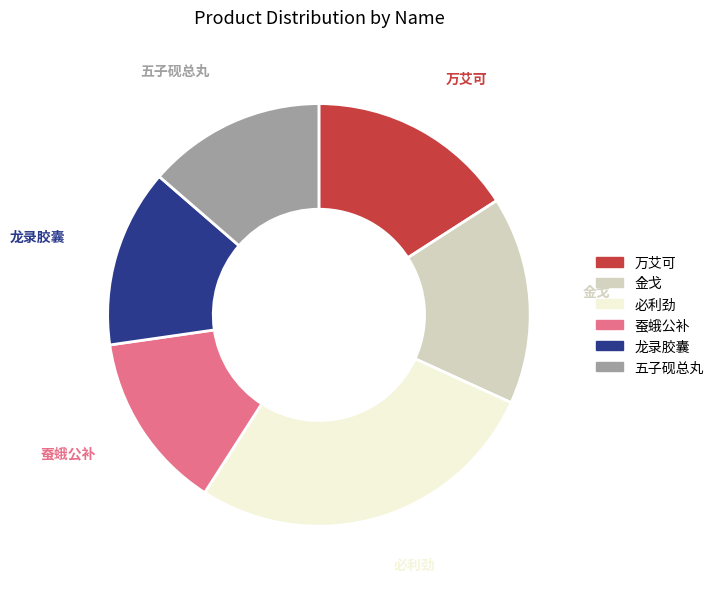

What is the largest slice in the pie chart?

必利劲